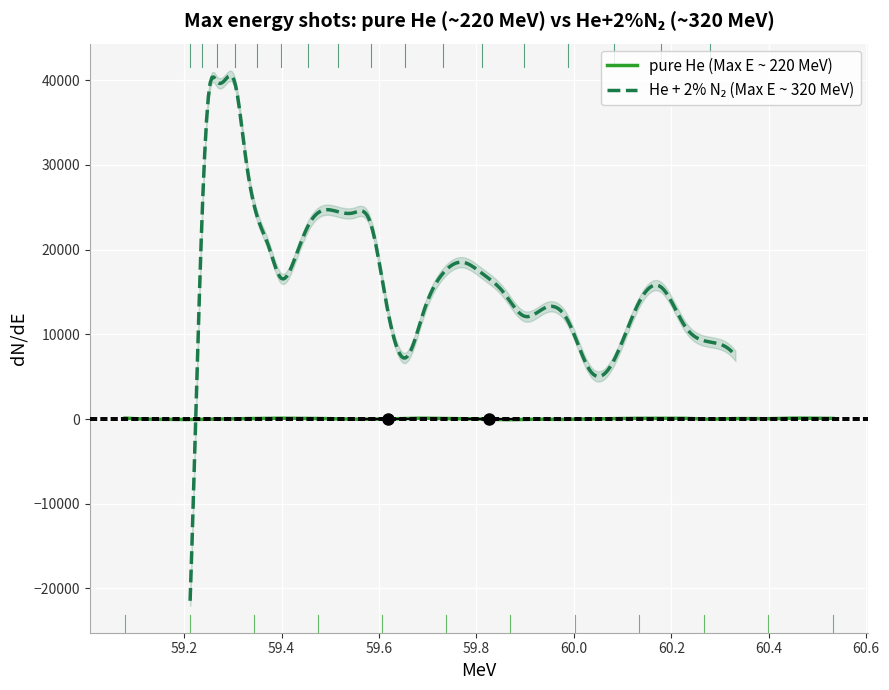

In pure He (dN/dE), how many points are higher than both neighbors (excluding endpoints)?

6